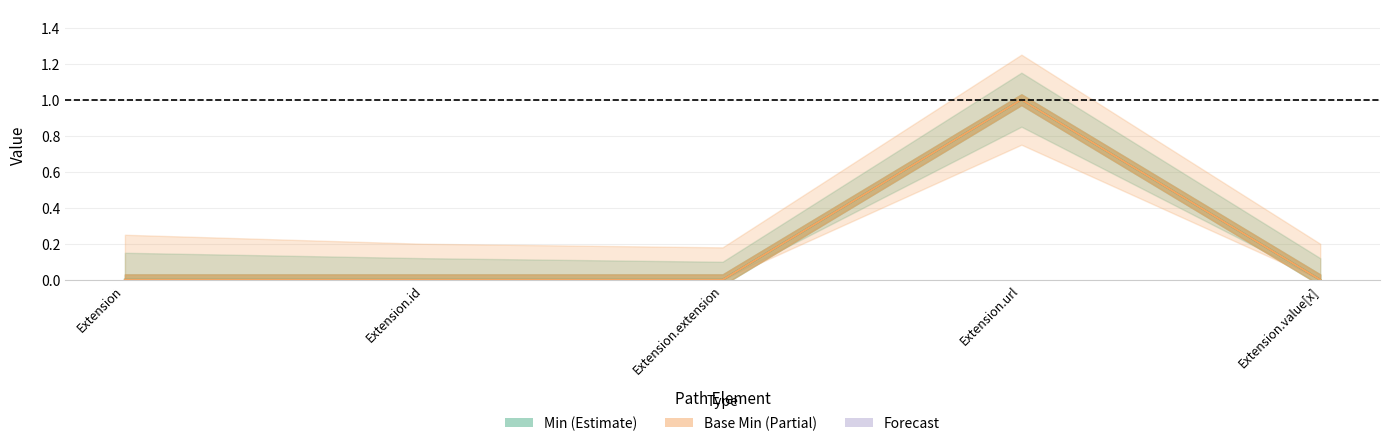

What is the difference between the maximum and minimum values in the Min (Estimate) series?

1